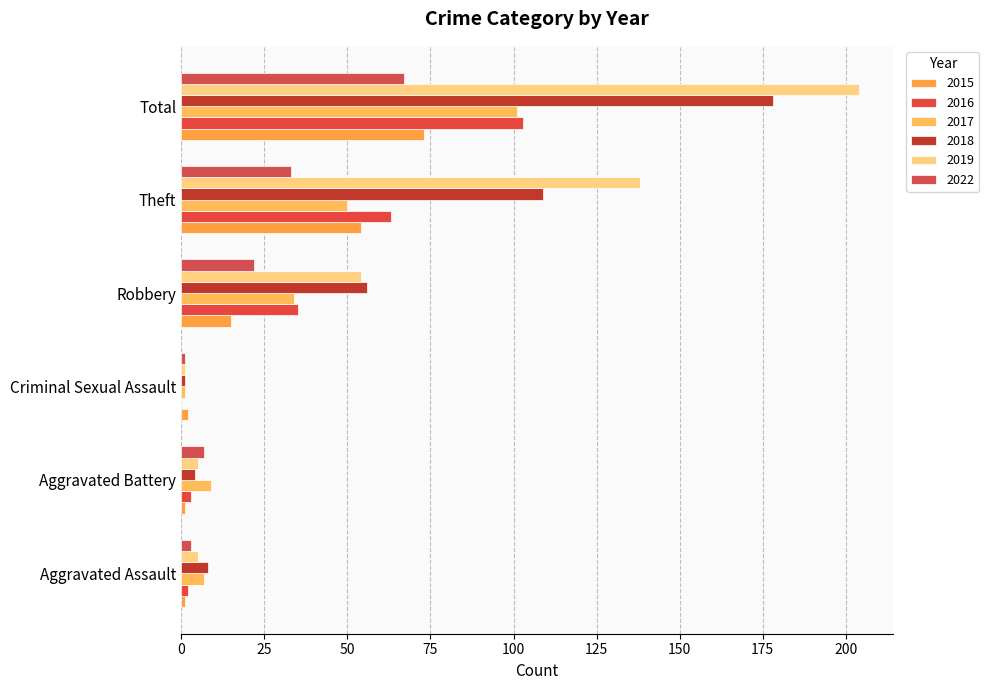

What is the total value across all series at Aggravated Assault?

26